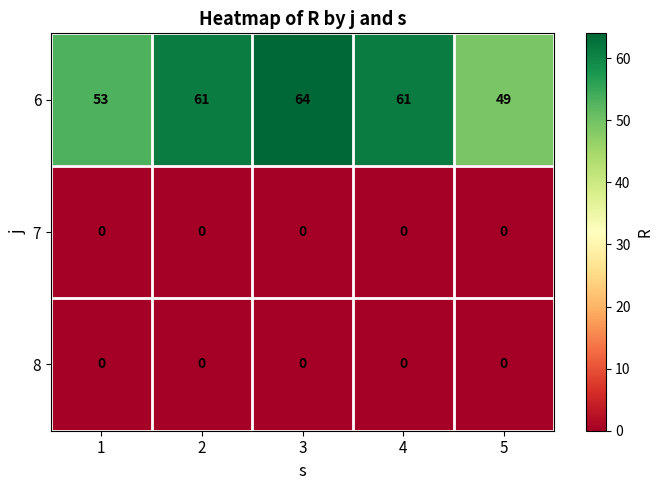

How many series are shown in this chart?

3